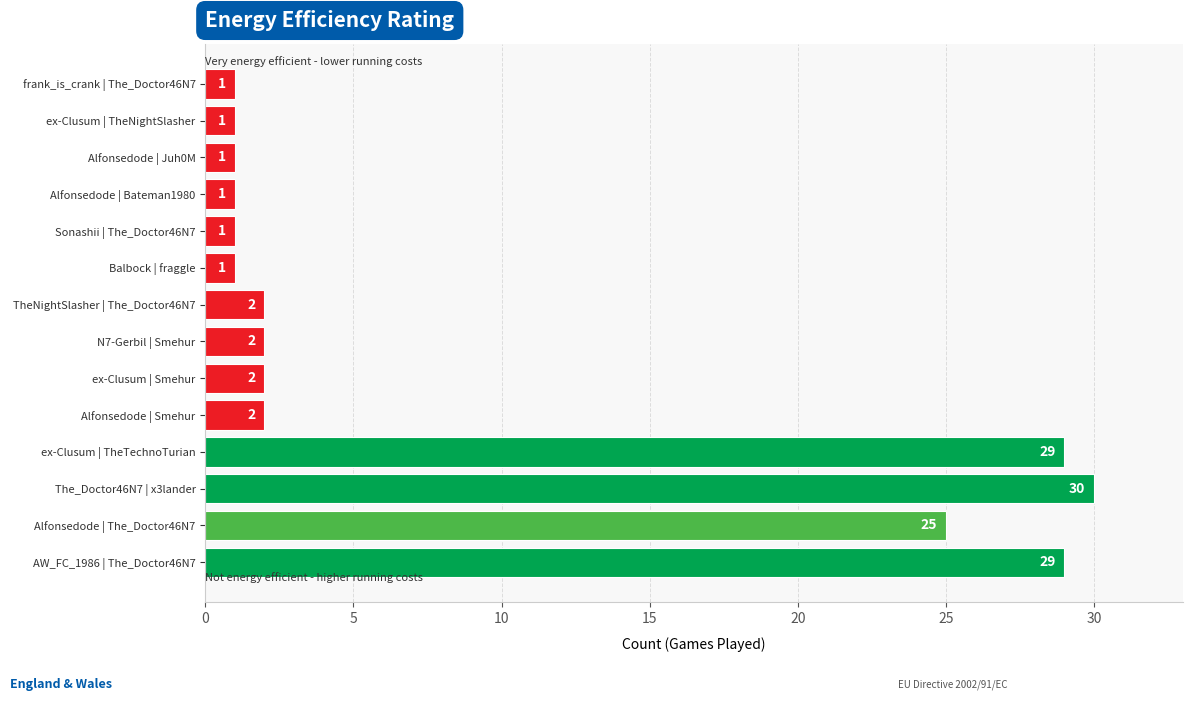

What is the difference between the second highest and minimum values?

28